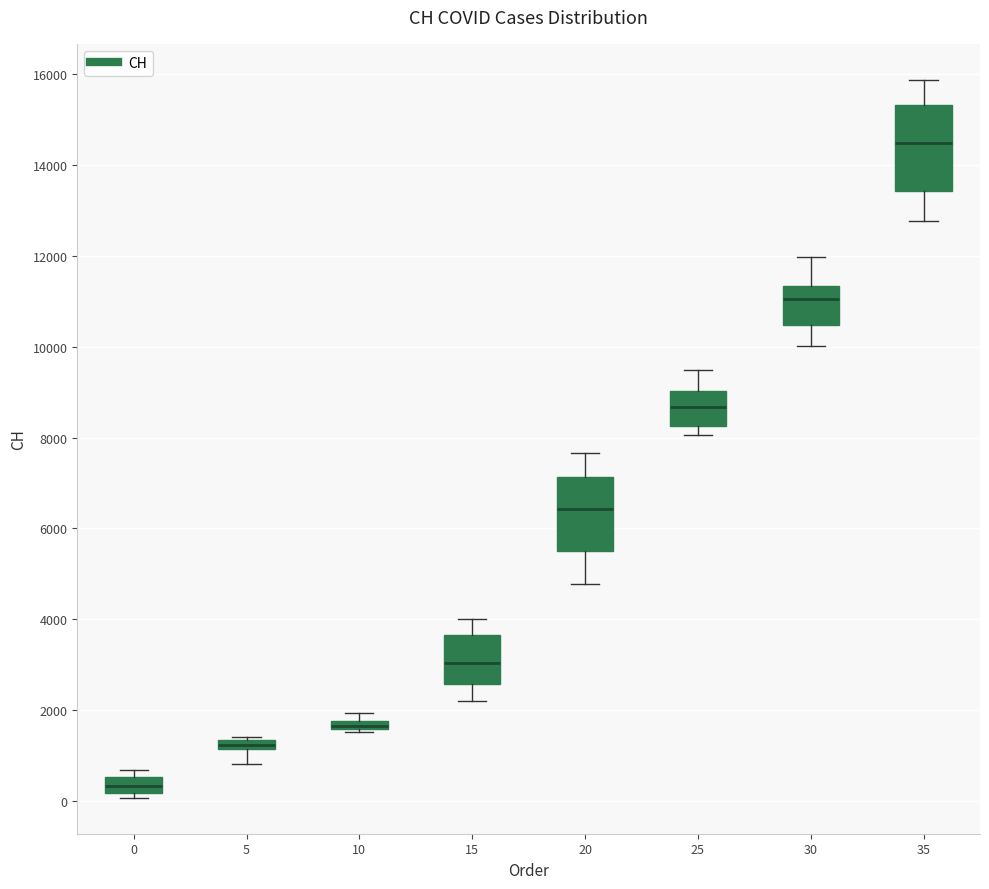

Comparing the boxes themselves (not the whiskers), which one is the tallest?

35